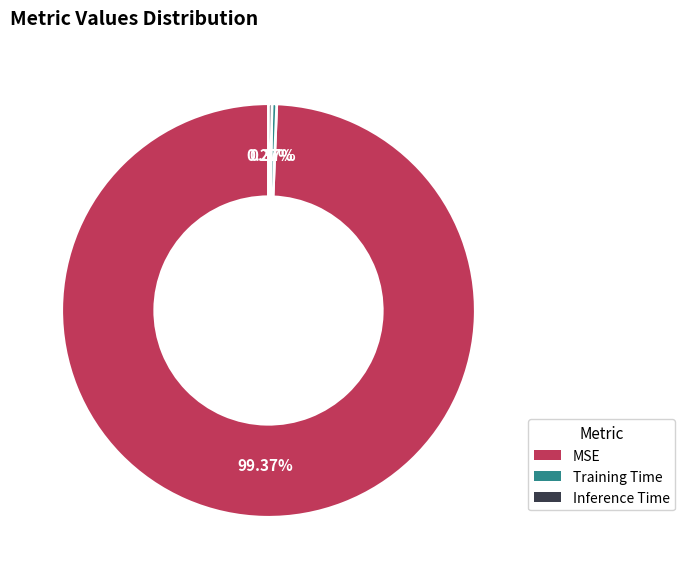

Is there any slice that represents more than half of the pie?

Yes